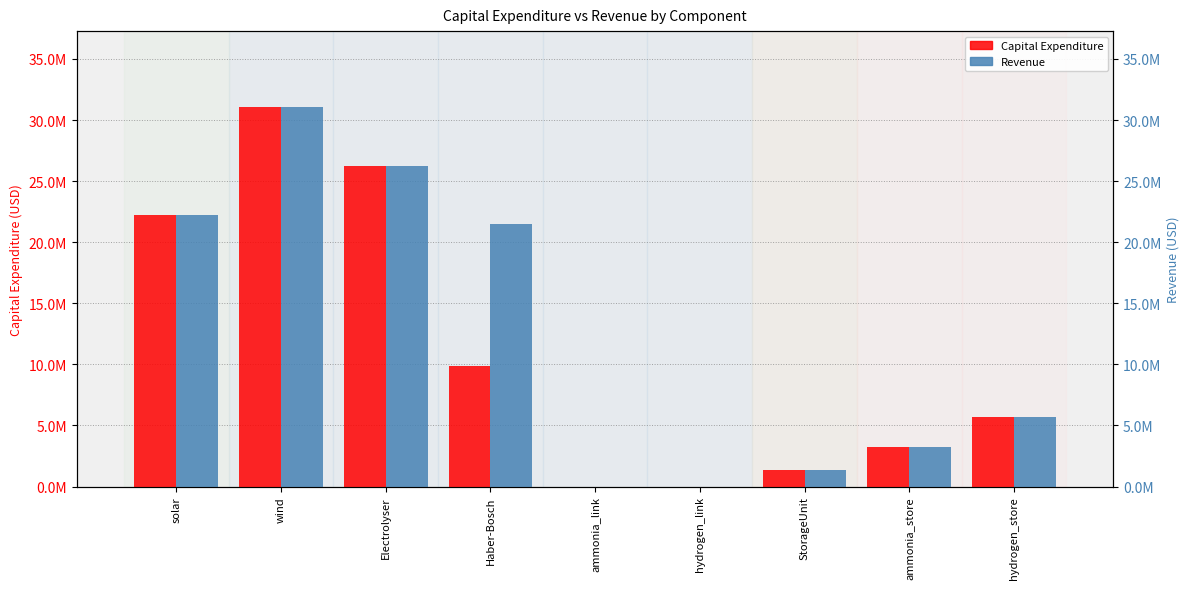

Rank the series by their maximum value, from lowest to highest.

Revenue, Capital Expenditure